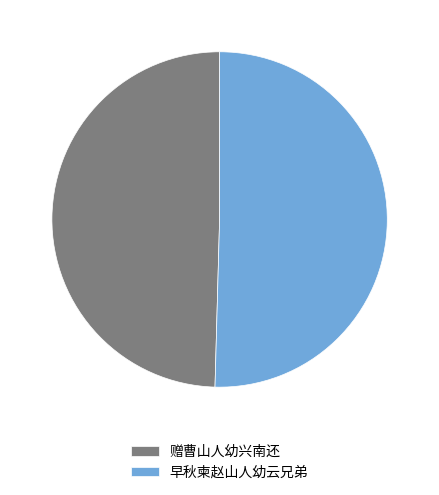

What is the ratio of the value at 赠曹山人幼兴南还 to the value at 早秋柬赵山人幼云兄弟?

1.0